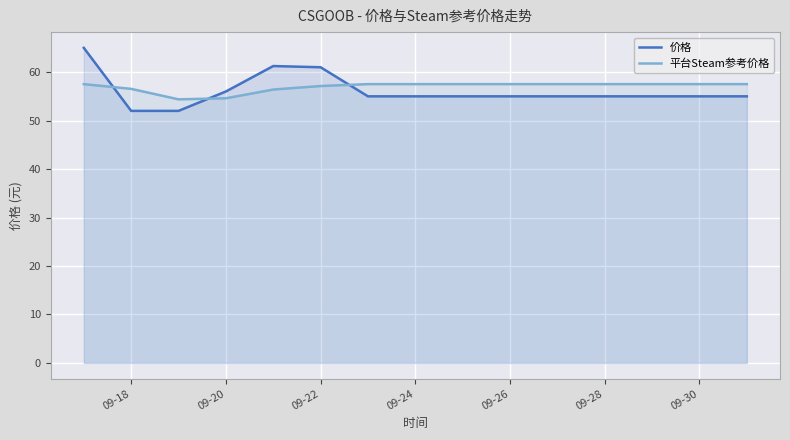

At how many categories does at least one series exceed 56?

13